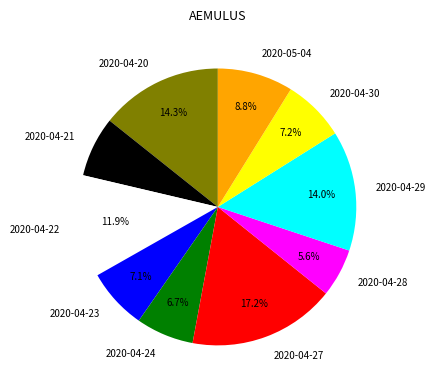

How much of the chart is everything except 2020-05-04?

91.2%